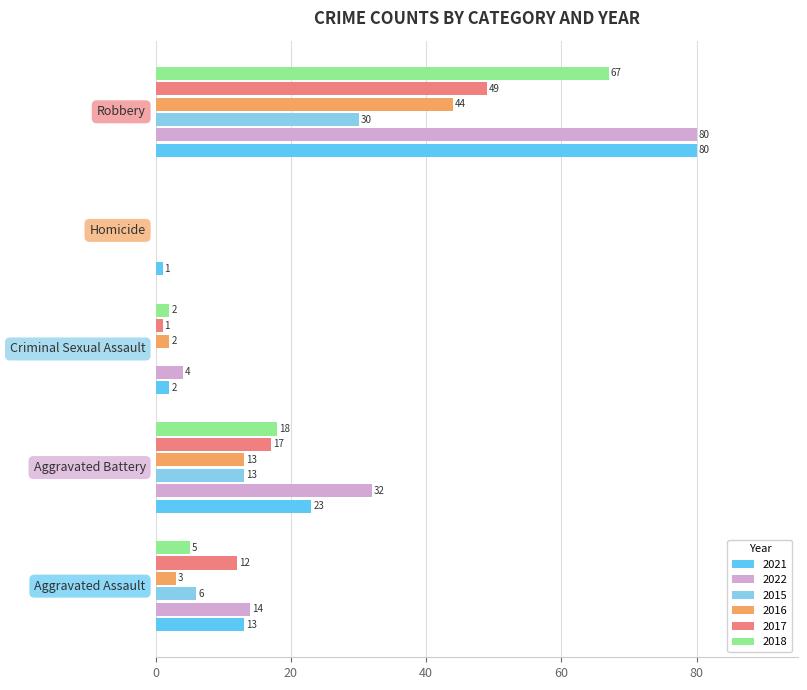

Which series has the largest total across all categories?

2022